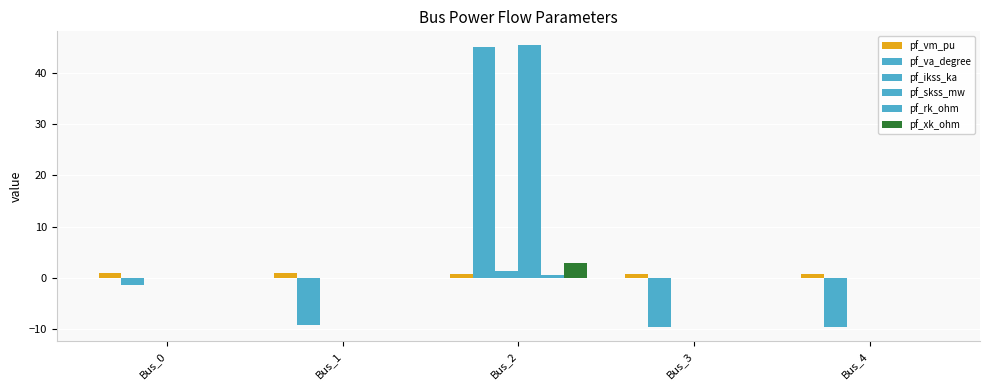

What is the difference between the highest and lowest values at Bus_4?

10.3